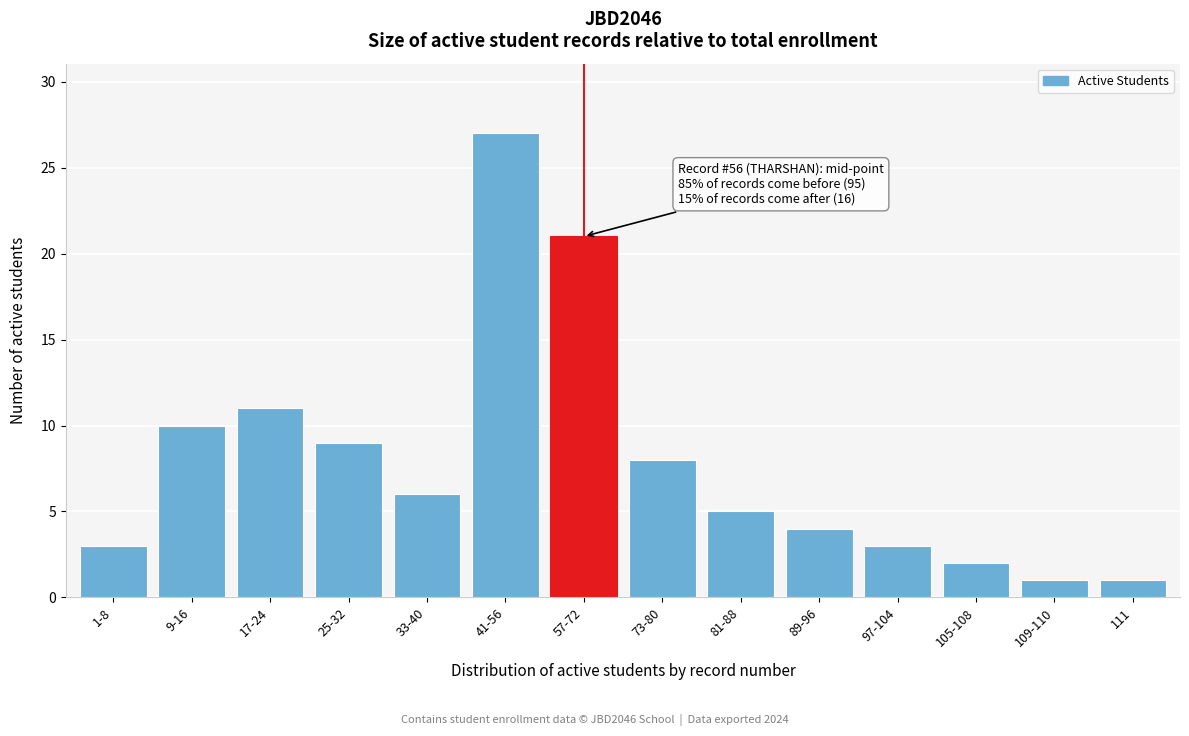

Reading left to right, extract all data points from this chart.

3	10	11	9	6	27	21	8	5	4	3	2	1	1